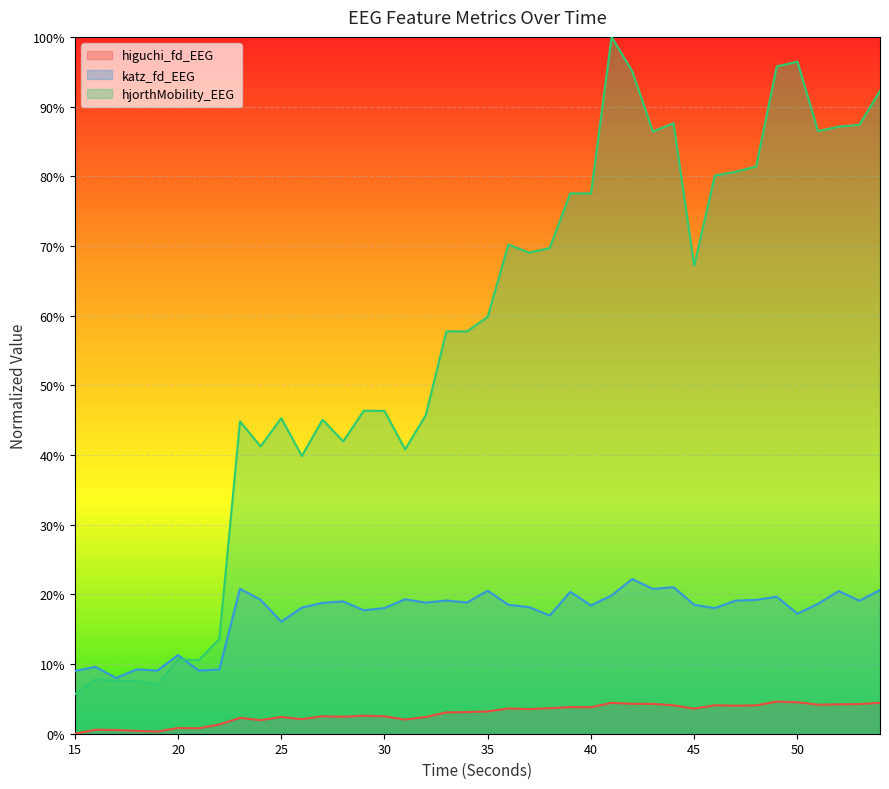

What is the difference between the maximum and minimum values in the katz_fd_EEG series?

0.1